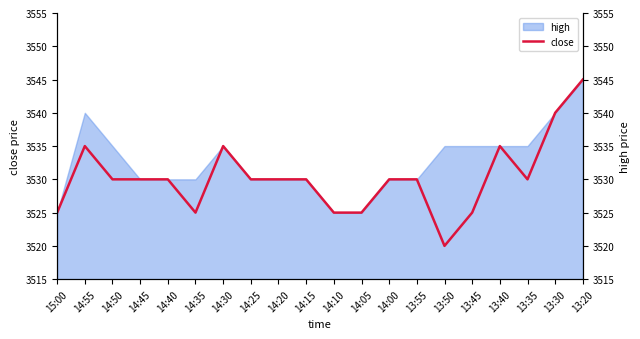

How many values are between 3525 and 3535?

17